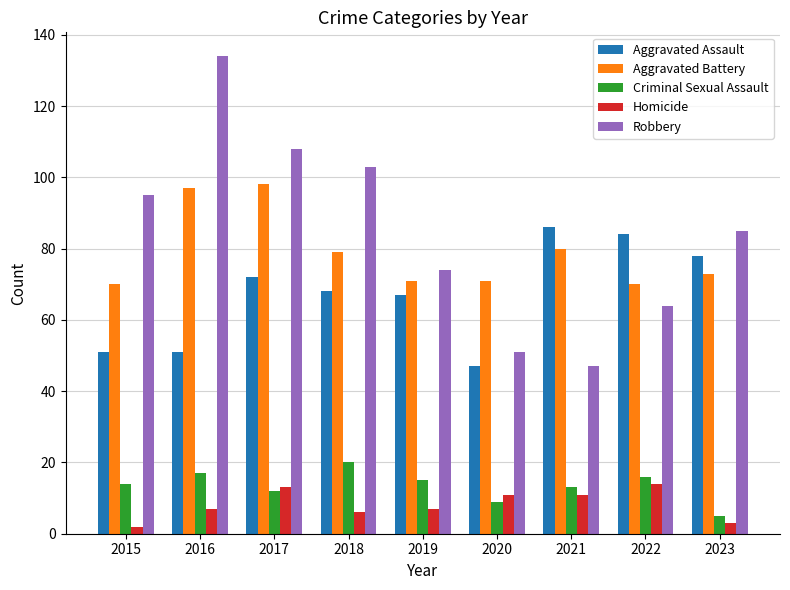

List the series in order of their peak value, highest first.

Robbery, Aggravated Battery, Aggravated Assault, Criminal Sexual Assault, Homicide